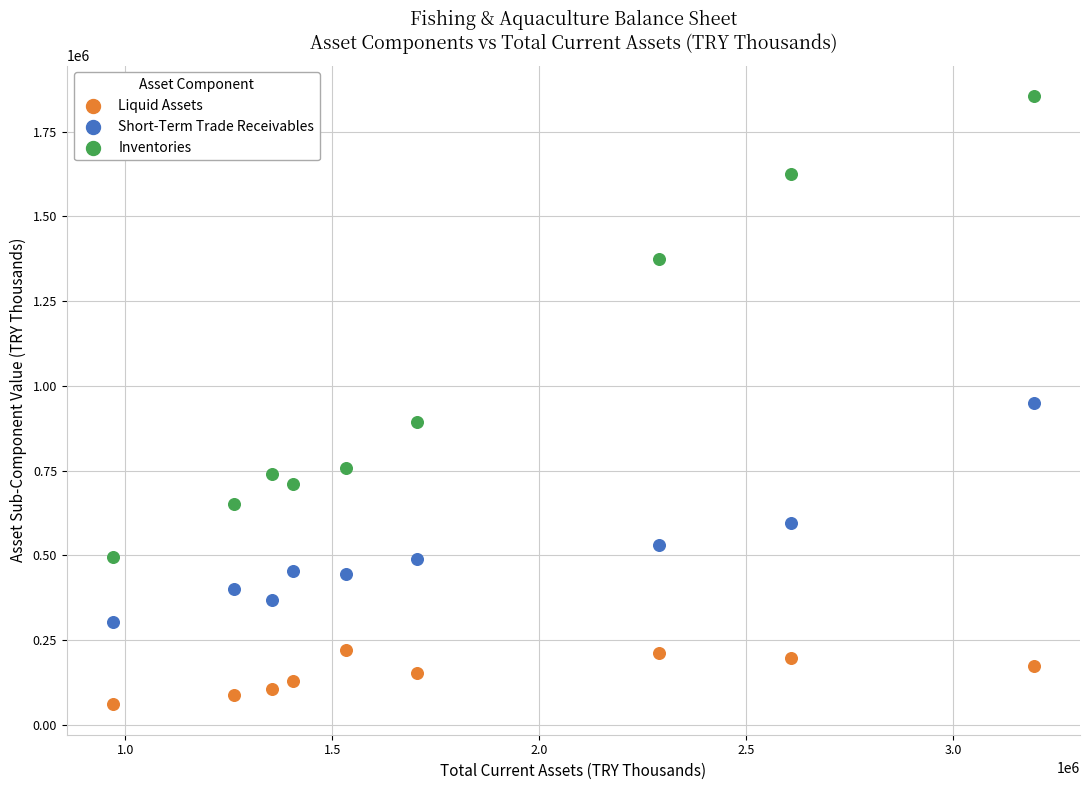

Which series contains the highest Y value?

Inventories